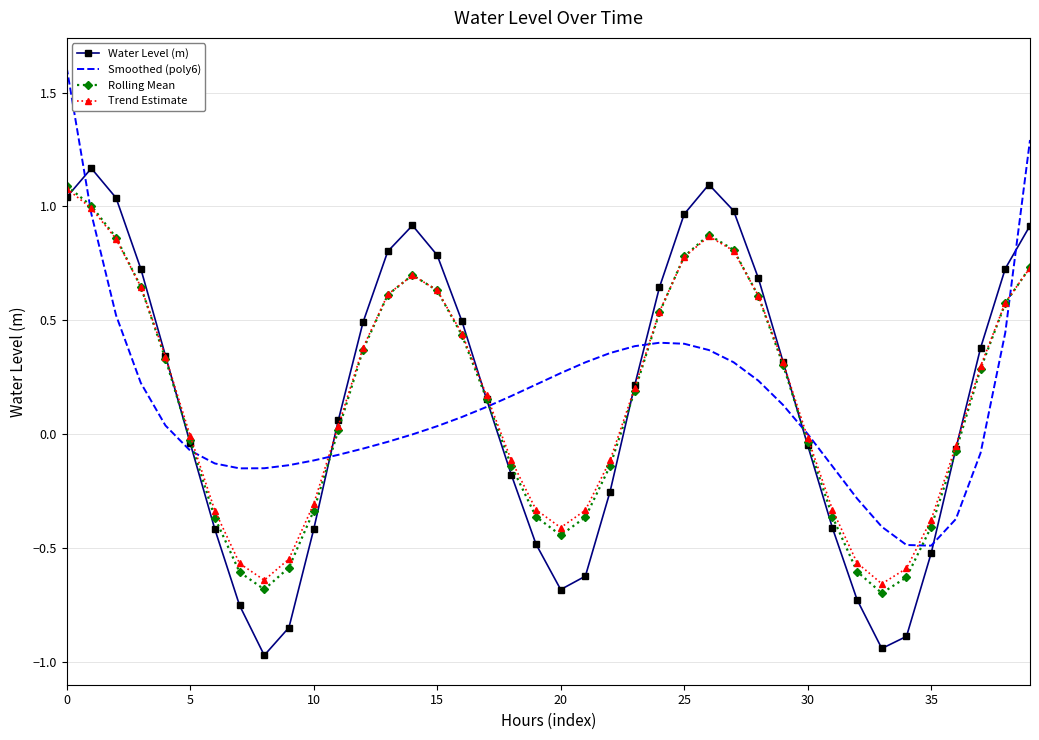

What is the maximum value shown in the chart?

1.6